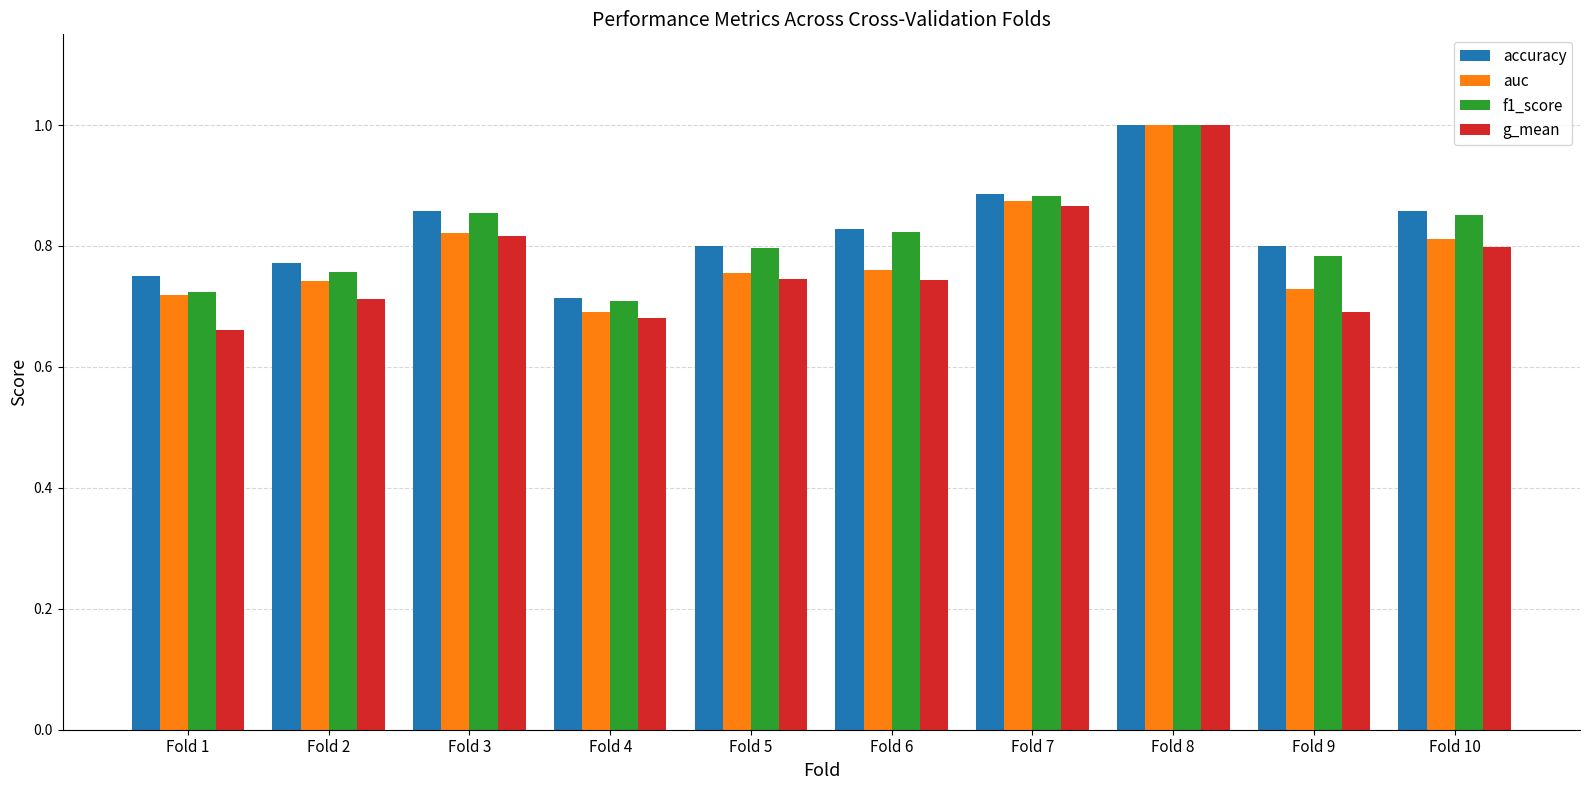

At Fold 9, list the series in order from smallest to largest.

g_mean, auc, f1_score, accuracy